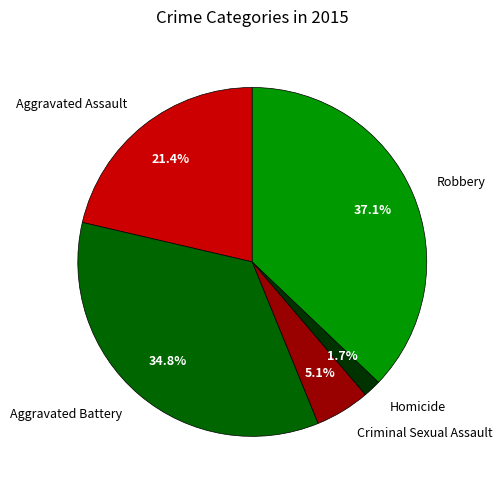

To the nearest percent, what is the difference between the Aggravated Assault and Robbery slice percentages?

16%